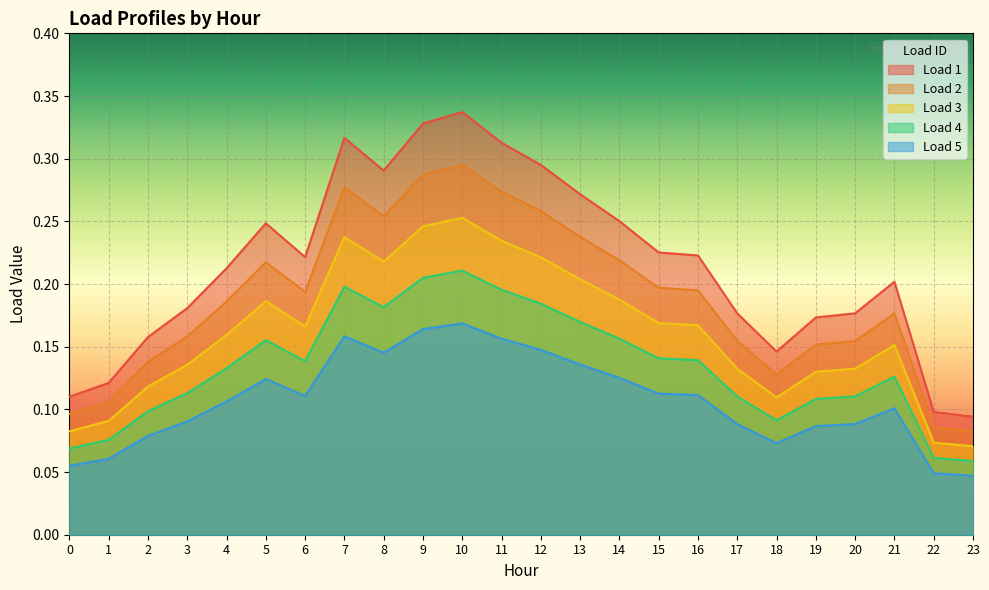

What value does the Load 4 series have at 1?

0.1